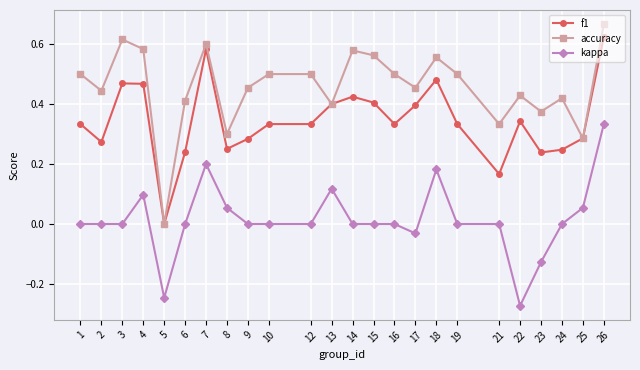

Which series has the largest range (max minus min)?

accuracy